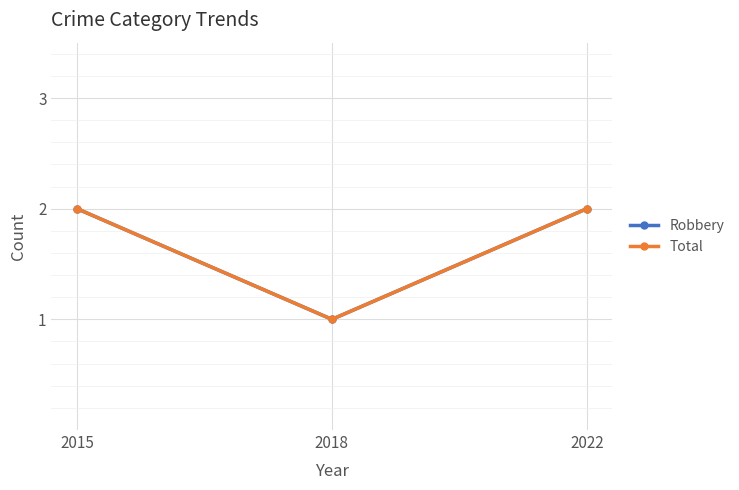

Is this an area chart (filled region under the line)?

No